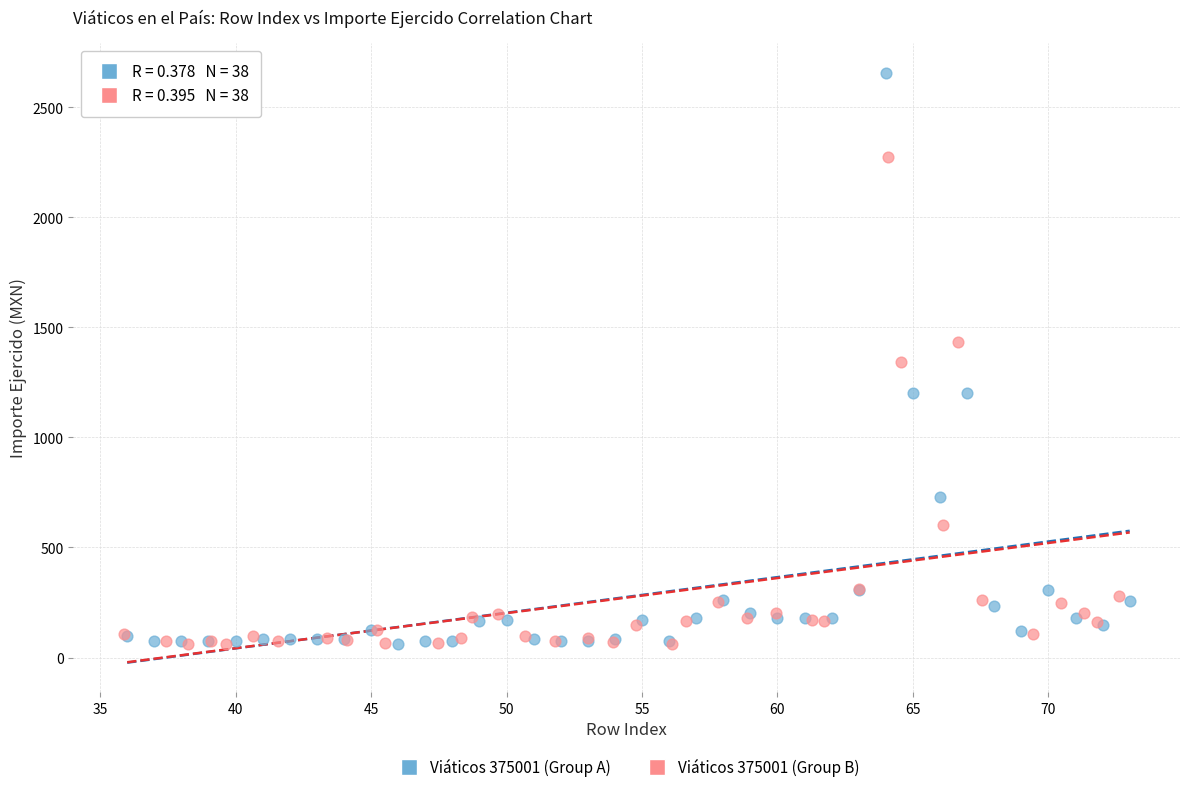

Which series has the widest spread of Y values?

Viáticos 375001 (Group A)